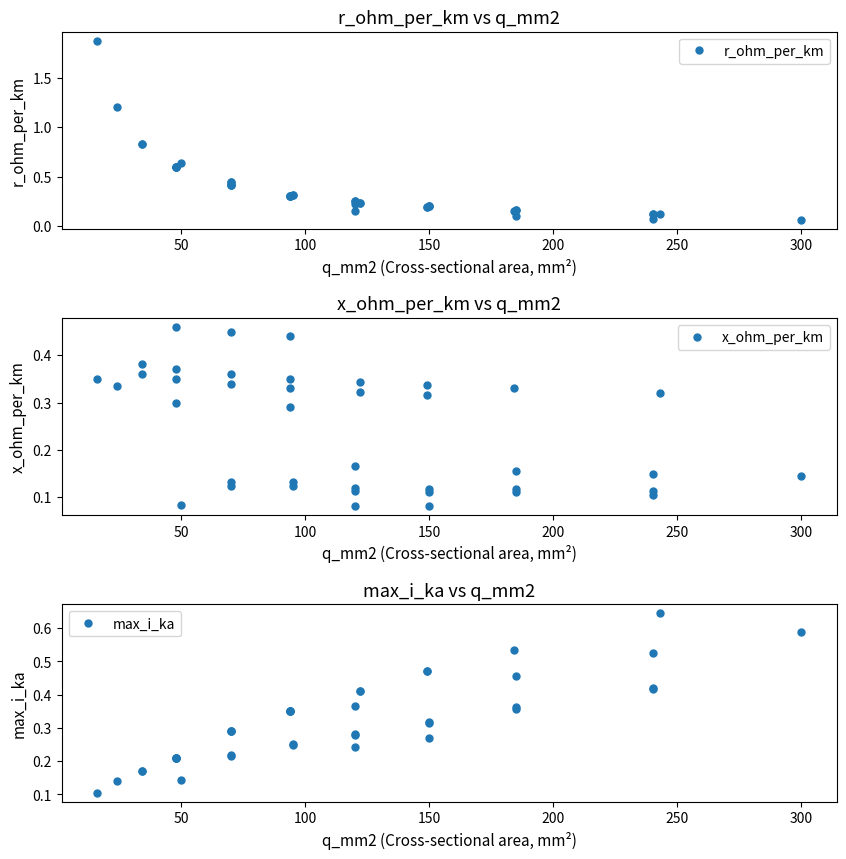

After their last crossing, which series has the higher values: x_ohm_per_km or max_i_ka?

max_i_ka